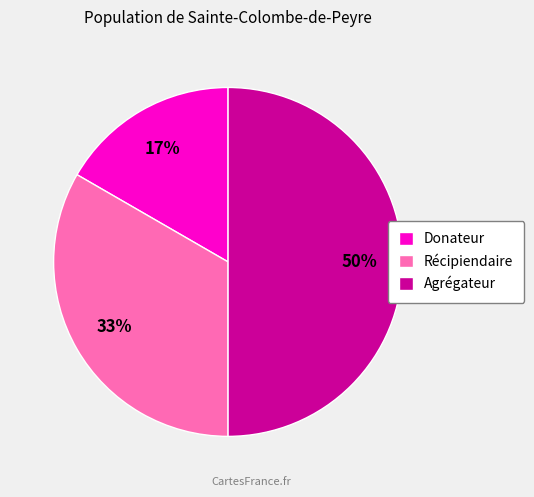

Between Récipiendaire and Agrégateur, which is larger?

Agrégateur